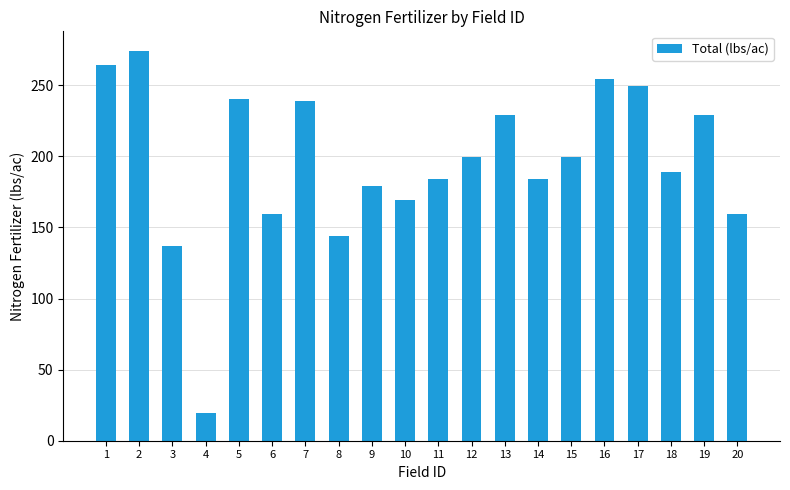

How many series are shown in this chart?

1